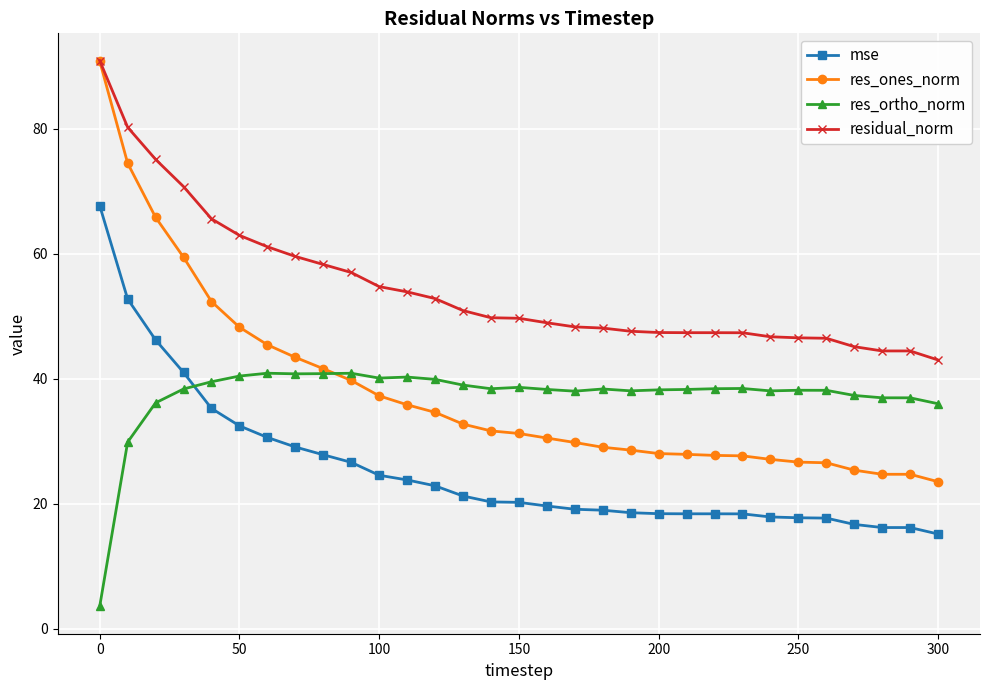

Which series has the largest range (max minus min)?

res_ones_norm